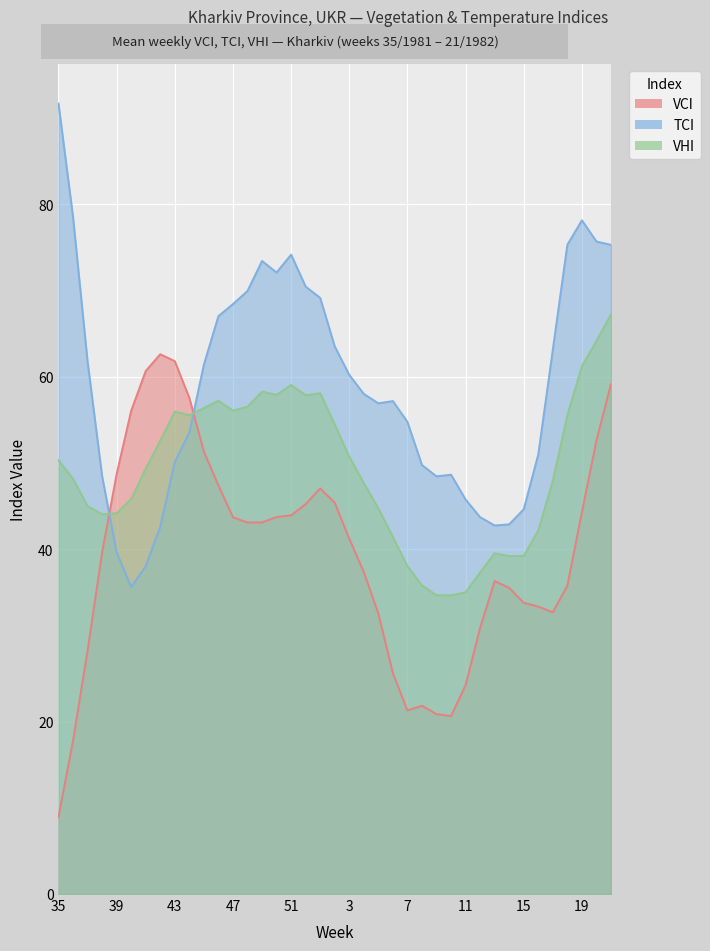

True or false: VHI and VCI intersect in this chart.

True